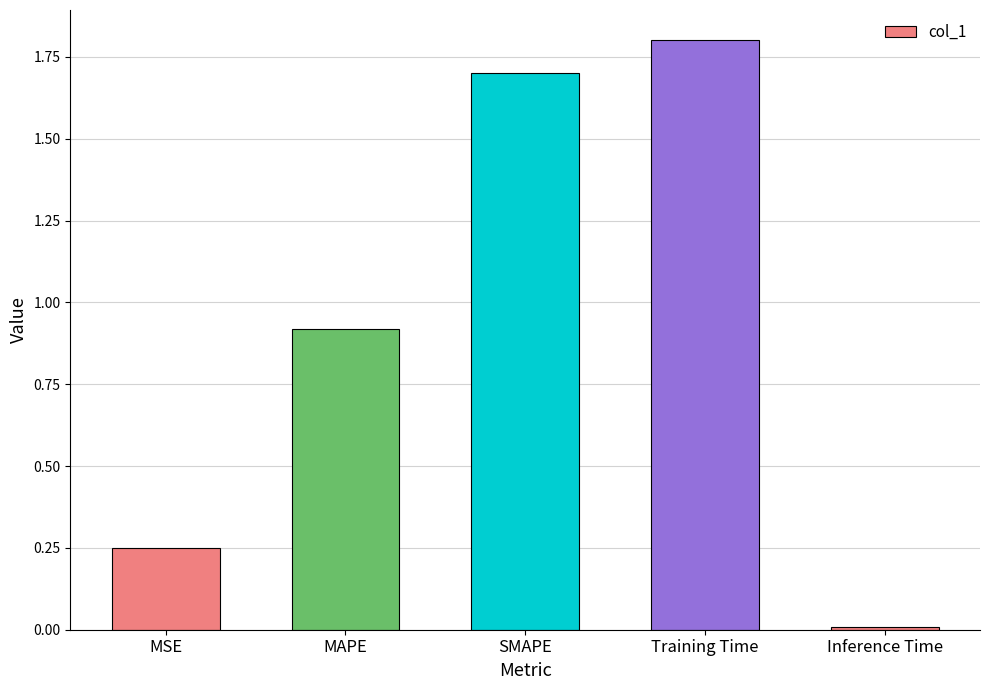

Which label corresponds to the smallest value in the chart?

Inference Time